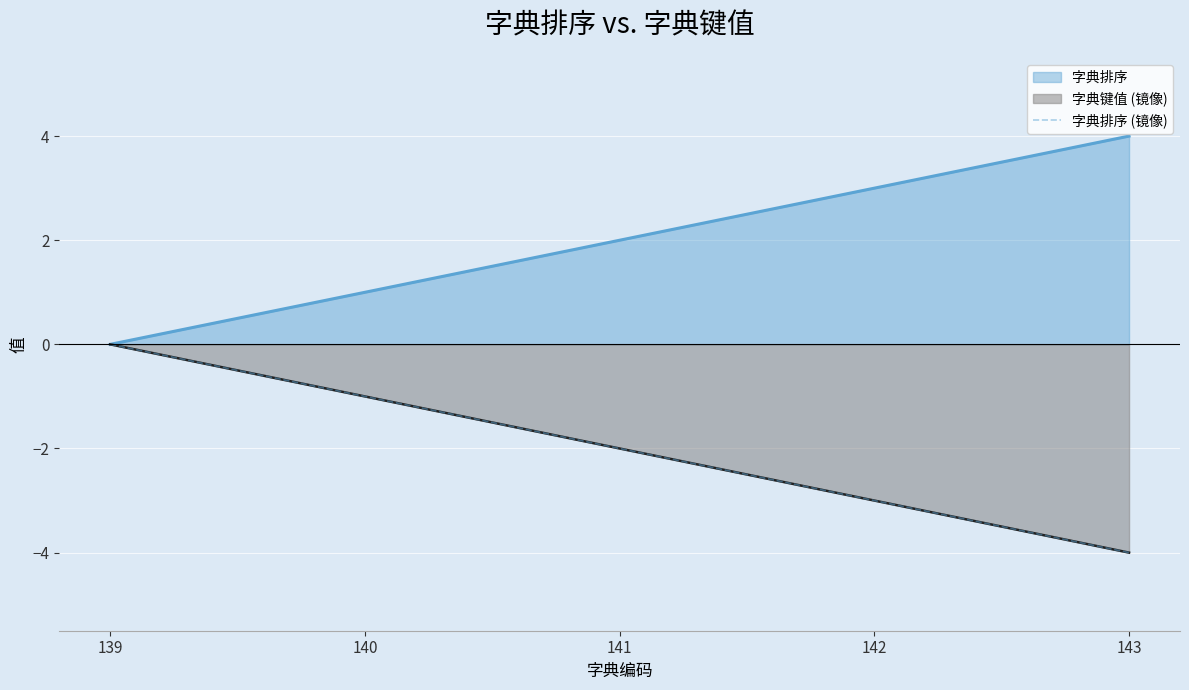

The chart shows a value of -1 at 140. True or false?

False